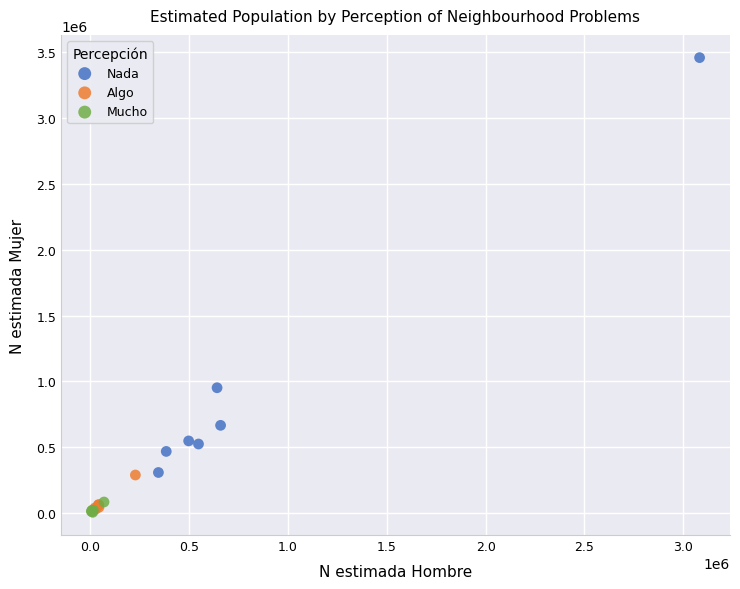

Which series has the widest spread of Y values?

Nada